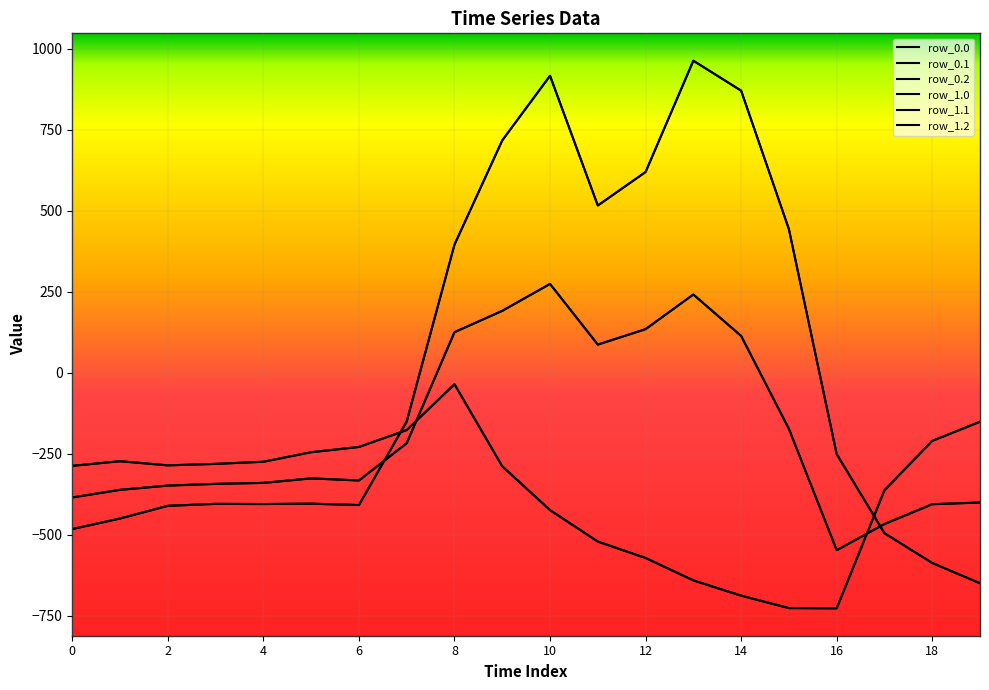

How many interior local valleys does the row_0.2 series have?

2